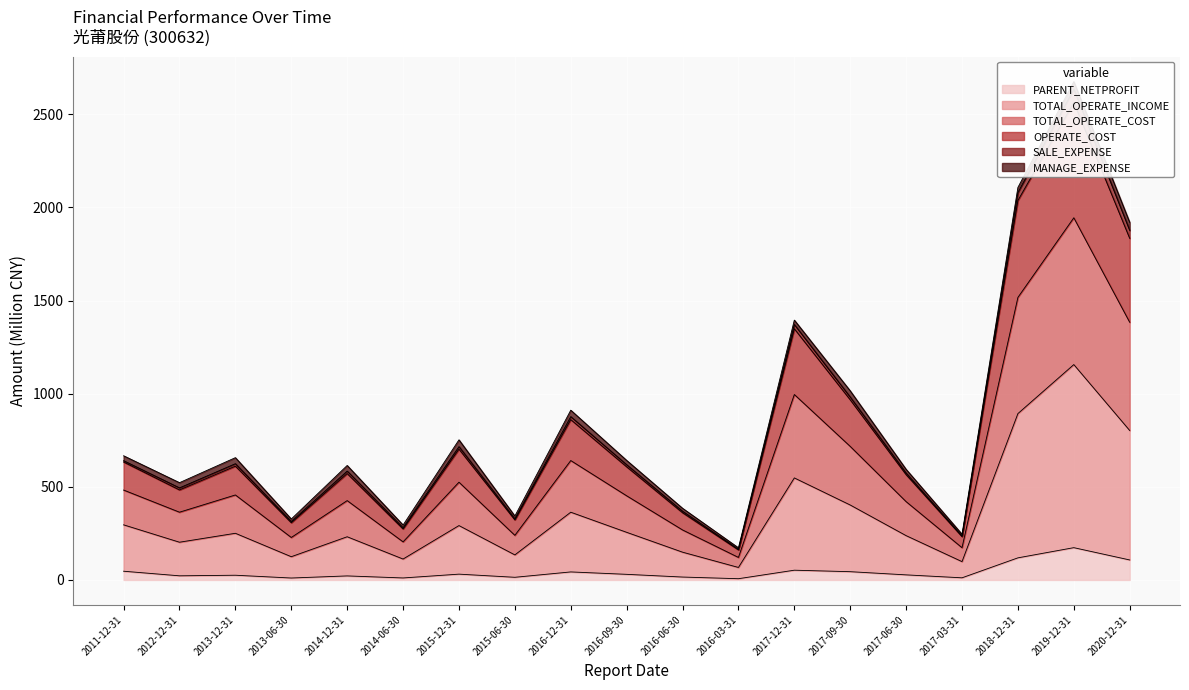

What is the label of the 16th point from the right?

2013-06-30